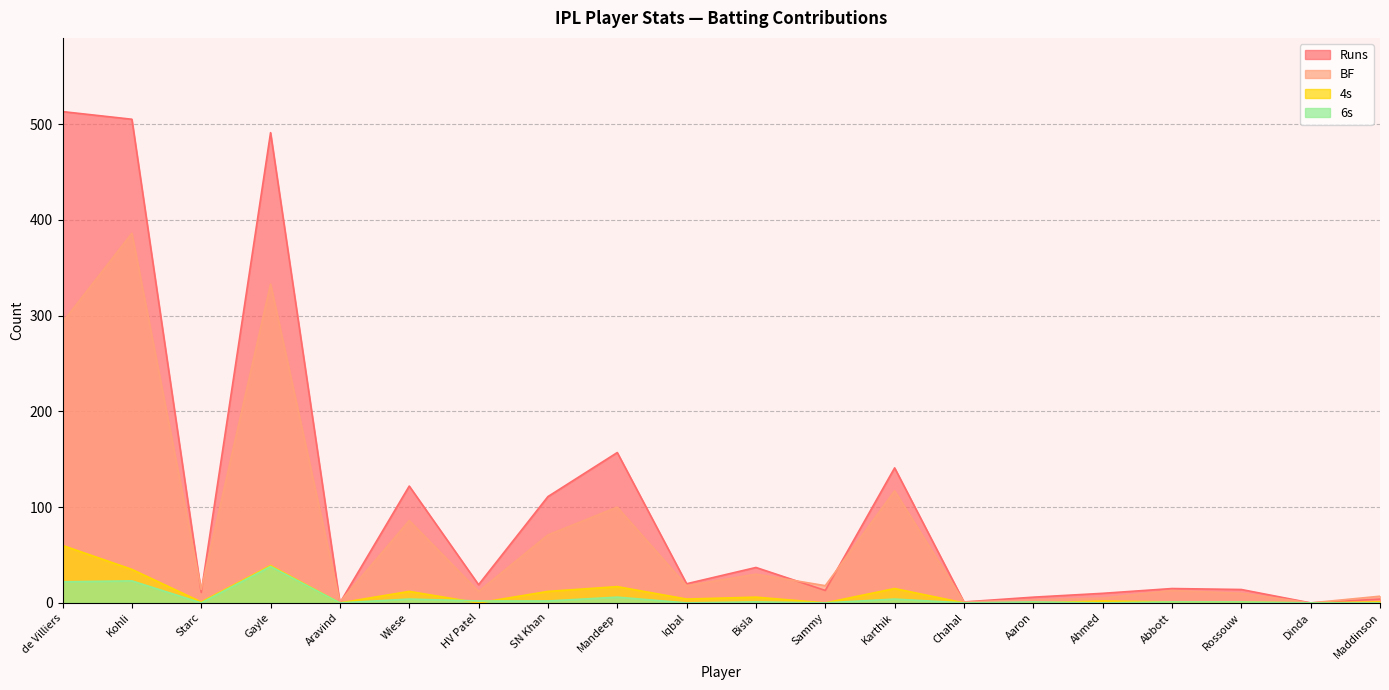

At which category does the chart reach its peak across all series?

de Villiers